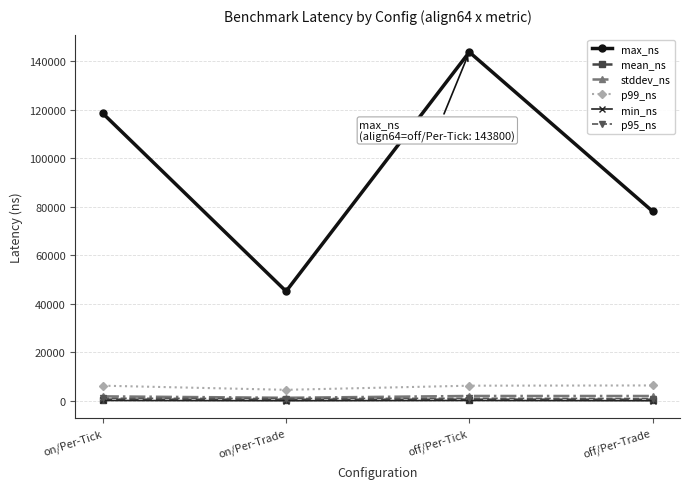

What is the maximum value shown in the chart?

143800.0